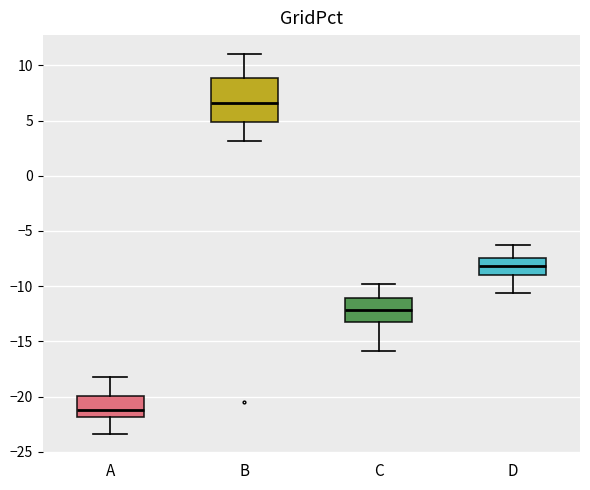

Where is the lower edge of the box for B on the y-axis? The values are not printed on the chart, so give them approximately, as read against the axis.

5.0